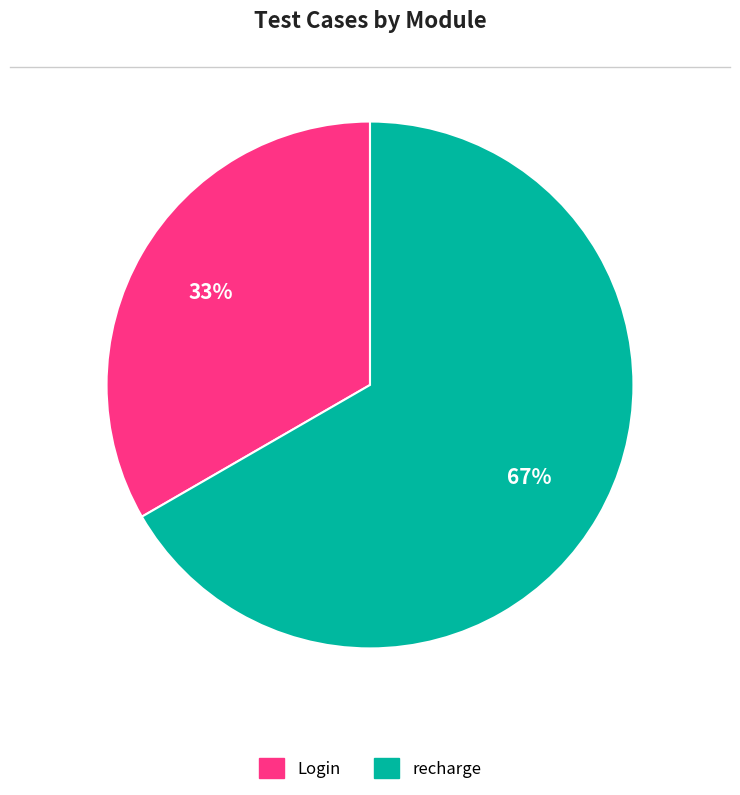

How many segments does this pie chart have?

2